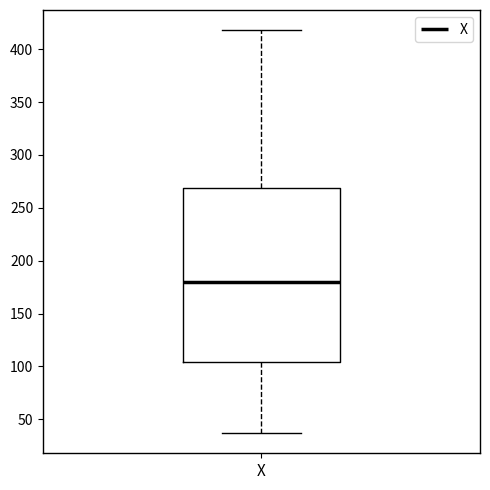

Where does the upper whisker of the box for X end on the y-axis? The values are not printed on the chart, so give them approximately, as read against the axis.

420